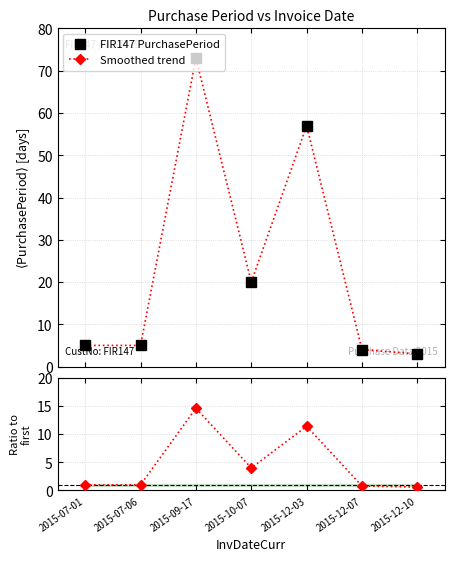

Reading right to left, what are all the values shown in this chart?

FIR147 PurchasePeriod: 2015-12-10=3.0	2015-12-07=4.0	2015-12-03=57.0	2015-10-07=20.0	2015-09-17=73.0	2015-07-06=5.0	2015-07-01=5.0
Smoothed trend: 2015-12-10=3.0	2015-12-07=4.0	2015-12-03=57.0	2015-10-07=20.0	2015-09-17=73.0	2015-07-06=5.0	2015-07-01=5.0
Ratio to first: 2015-12-10=0.6	2015-12-07=0.8	2015-12-03=11.4	2015-10-07=4.0	2015-09-17=14.6	2015-07-06=1.0	2015-07-01=1.0